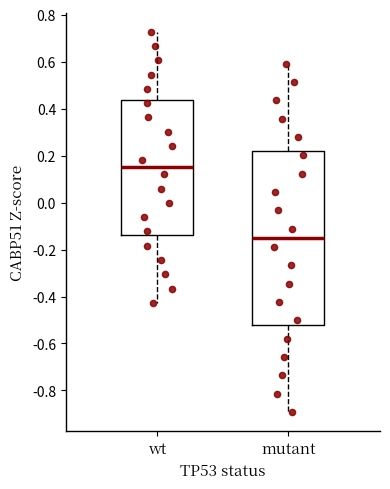

Comparing the boxes themselves (not the whiskers), which one is the tallest?

mutant